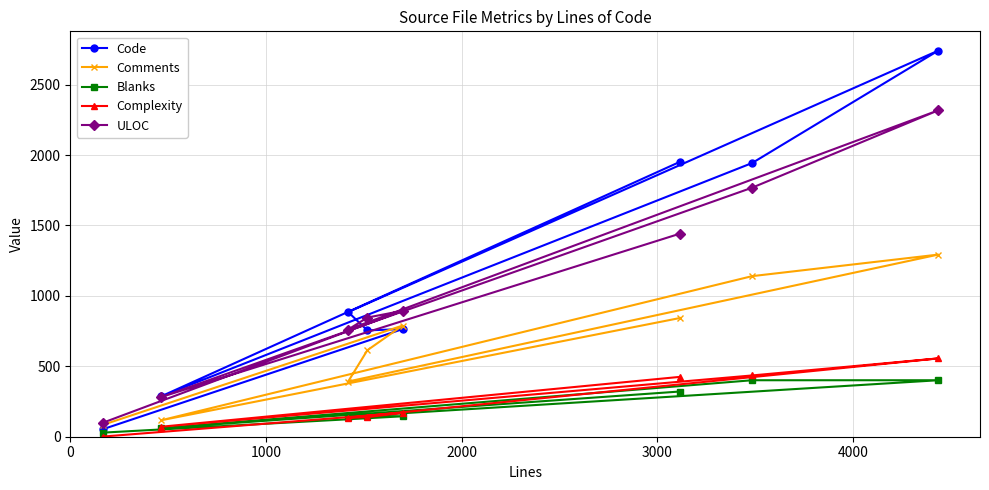

Which series has the widest spread of values?

Code